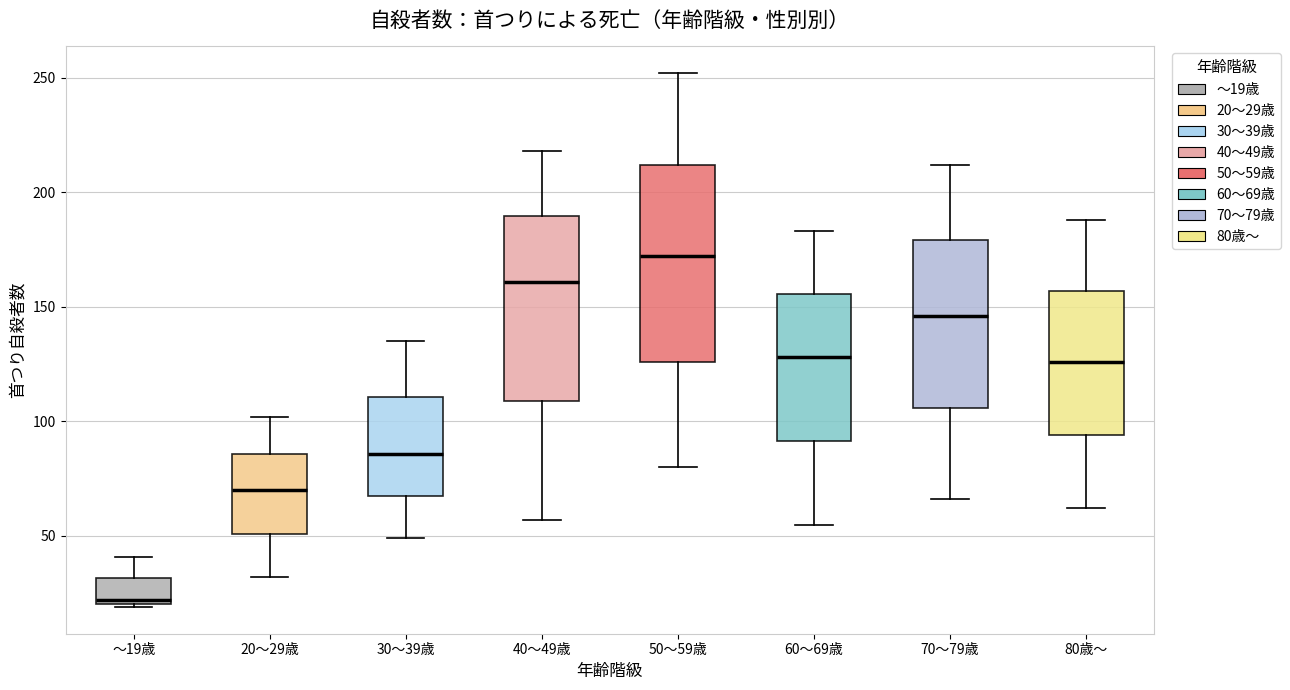

Which box's median line is the lowest?

～19歳